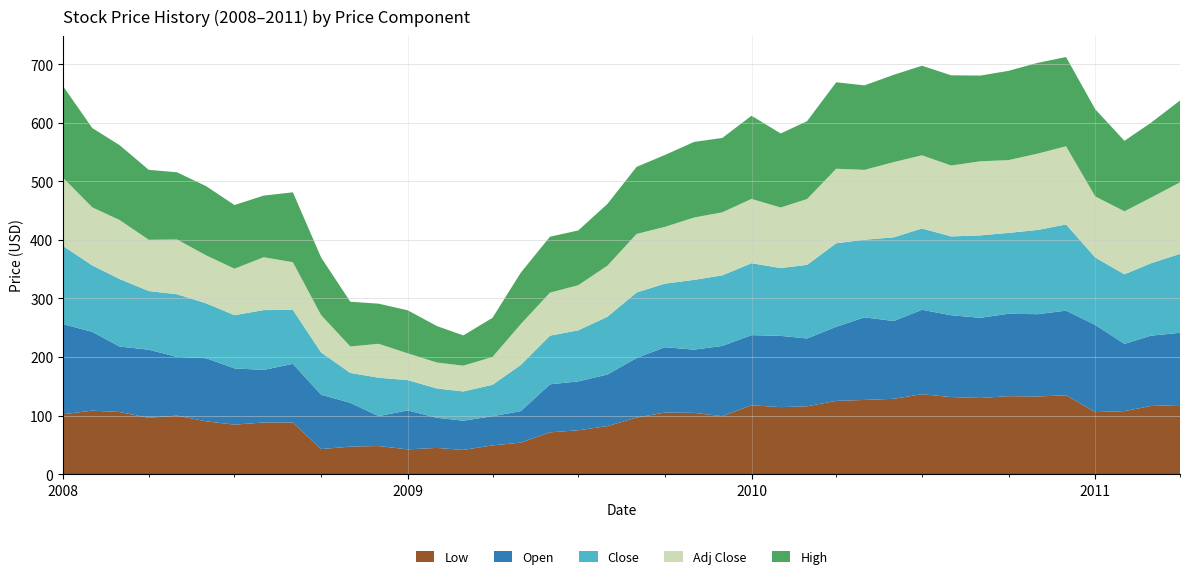

Reading left to right, what are all the values shown in this chart?

Low: 2008-01=102.1	2008-02=108.3	2008-03=106.0	2008-04=96.1	2008-05=99.9	2008-06=90.1	2008-07=84.4	2008-08=88.1	2008-09=87.9	2008-10=42.7	2008-11=46.9	2008-12=47.9	2009-01=42.2	2009-02=44.6	2009-03=41.2	2009-04=49.0	2009-05=53.7	2009-06=71.2	2009-07=74.8	2009-08=81.9	2009-09=96.5	2009-10=105.0	2009-11=104.5	2009-12=98.8	2010-01=117.4	2010-02=114.3	2010-03=115.8	2010-04=125.0	2010-05=126.6	2010-06=128.5	2010-07=136.4	2010-08=131.5	2010-09=129.9	2010-10=133.1	2010-11=132.5	2010-12=134.6	2011-01=105.8	2011-02=107.5	2011-03=116.3	2011-04=117.9
Open: 2008-01=153.9	2008-02=134.5	2008-03=111.8	2008-04=116.2	2008-05=100.2	2008-06=107.7	2008-07=96.0	2008-08=89.8	2008-09=100.3	2008-10=92.8	2008-11=74.8	2008-12=51.1	2009-01=66.5	2009-02=51.5	2009-03=49.9	2009-04=49.8	2009-05=53.7	2009-06=82.0	2009-07=83.5	2009-08=88.0	2009-09=101.7	2009-10=111.6	2009-11=107.9	2009-12=120.0	2010-01=119.8	2010-02=121.7	2010-03=115.8	2010-04=126.6	2010-05=141.1	2010-06=132.8	2010-07=144.1	2010-08=139.7	2010-09=136.9	2010-10=140.7	2010-11=140.5	2010-12=144.5	2011-01=148.8	2011-02=114.8	2011-03=120.0	2011-04=123.3
Close: 2008-01=133.3	2008-02=113.5	2008-03=115.3	2008-04=100.2	2008-05=107.0	2008-06=93.8	2008-07=90.9	2008-08=102.2	2008-09=92.1	2008-10=72.1	2008-11=51.1	2008-12=65.5	2009-01=51.7	2009-02=50.1	2009-03=49.9	2009-04=53.7	2009-05=78.9	2009-06=83.1	2009-07=87.2	2009-08=98.7	2009-09=111.9	2009-10=108.5	2009-11=119.2	2009-12=120.5	2010-01=122.8	2010-02=115.8	2010-03=125.7	2010-04=142.5	2010-05=132.6	2010-06=142.9	2010-07=138.9	2010-08=134.6	2010-09=140.7	2010-10=138.1	2010-11=143.9	2010-12=147.2	2011-01=115.2	2011-02=118.8	2011-03=123.6	2011-04=134.8
Adj Close: 2008-01=116.5	2008-02=99.1	2008-03=100.7	2008-04=87.5	2008-05=93.5	2008-06=81.9	2008-07=79.4	2008-08=90.3	2008-09=81.4	2008-10=63.7	2008-11=45.1	2008-12=57.9	2009-01=45.7	2009-02=44.3	2009-03=44.0	2009-04=47.5	2009-05=69.7	2009-06=73.4	2009-07=77.0	2009-08=87.2	2009-09=100.0	2009-10=96.9	2009-11=106.5	2009-12=107.6	2010-01=109.7	2010-02=103.4	2010-03=112.3	2010-04=127.3	2010-05=119.2	2010-06=128.5	2010-07=124.9	2010-08=121.1	2010-09=126.6	2010-10=124.2	2010-11=130.4	2010-12=133.4	2011-01=104.3	2011-02=107.6	2011-03=112.0	2011-04=122.1
High: 2008-01=156.5	2008-02=135.5	2008-03=127.9	2008-04=119.5	2008-05=114.8	2008-06=118.1	2008-07=108.8	2008-08=105.2	2008-09=119.4	2008-10=98.4	2008-11=76.4	2008-12=68.5	2009-01=73.5	2009-02=62.2	2009-03=51.7	2009-04=66.9	2009-05=87.9	2009-06=95.6	2009-07=93.6	2009-08=105.4	2009-09=114.6	2009-10=122.7	2009-11=129.1	2009-12=127.0	2010-01=142.1	2010-02=126.4	2010-03=133.1	2010-04=147.7	2010-05=144.3	2010-06=149.1	2010-07=152.9	2010-08=154.1	2010-09=146.4	2010-10=152.5	2010-11=155.0	2010-12=152.4	2011-01=148.8	2011-02=120.4	2011-03=127.8	2011-04=139.8